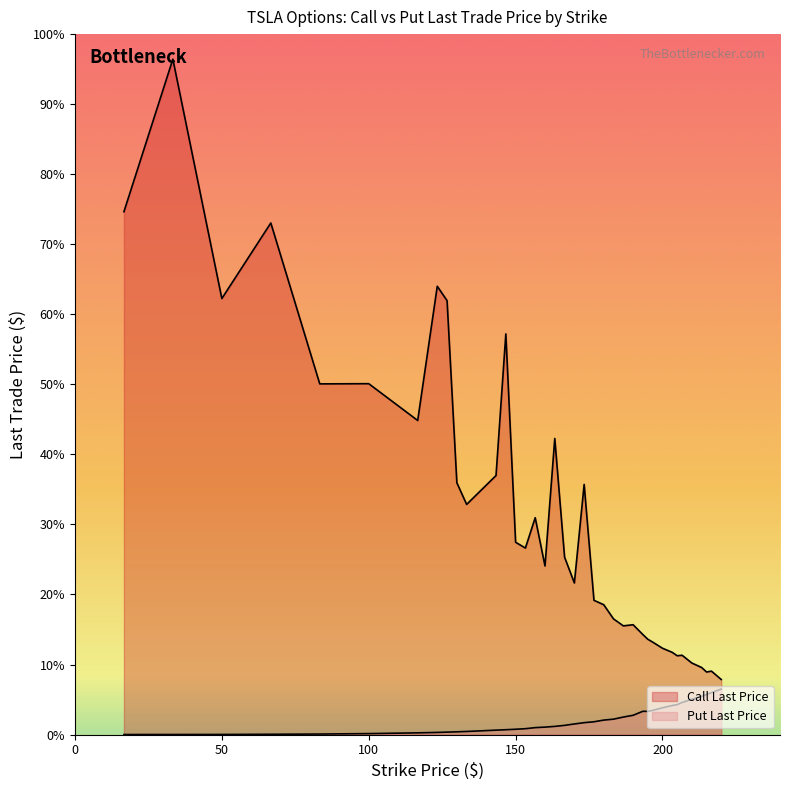

Which series contains the lowest Y value?

Put Last Price